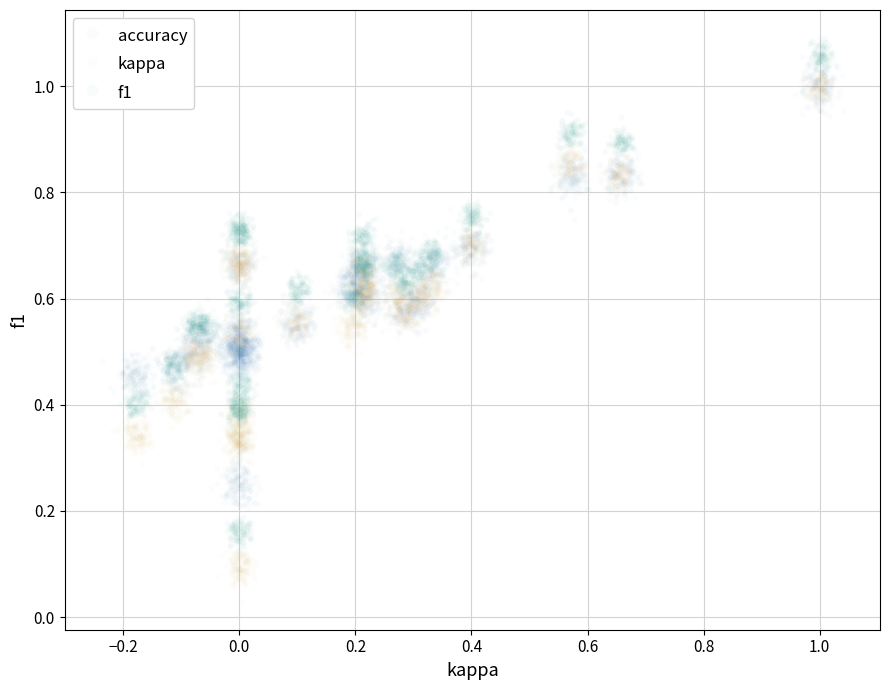

Which series reaches the minimum Y coordinate?

kappa